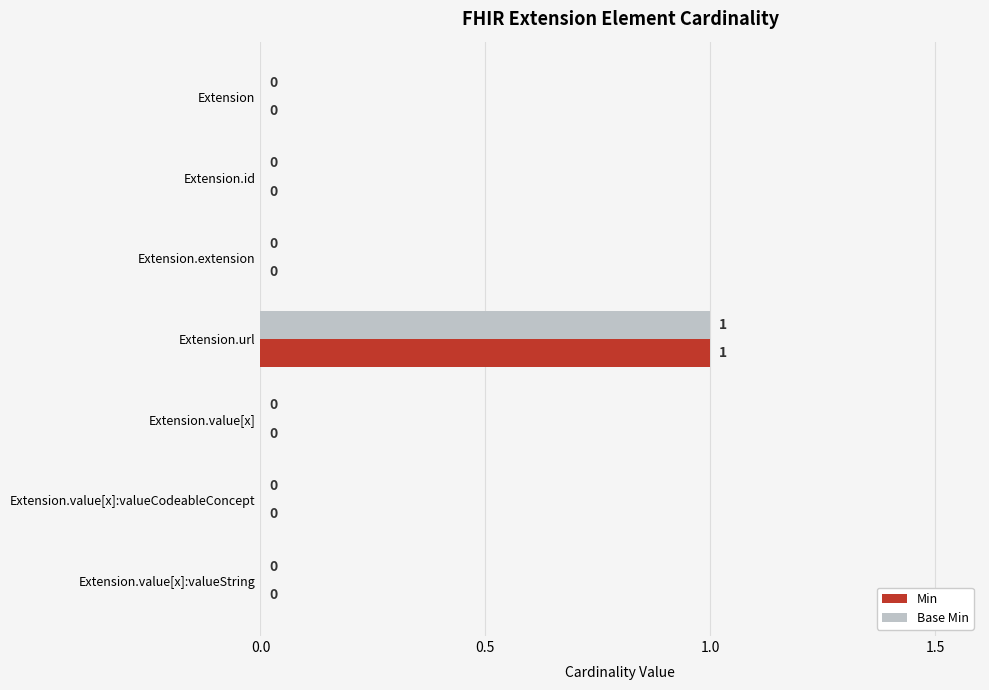

At which category is the sum across all series the highest?

Extension.url